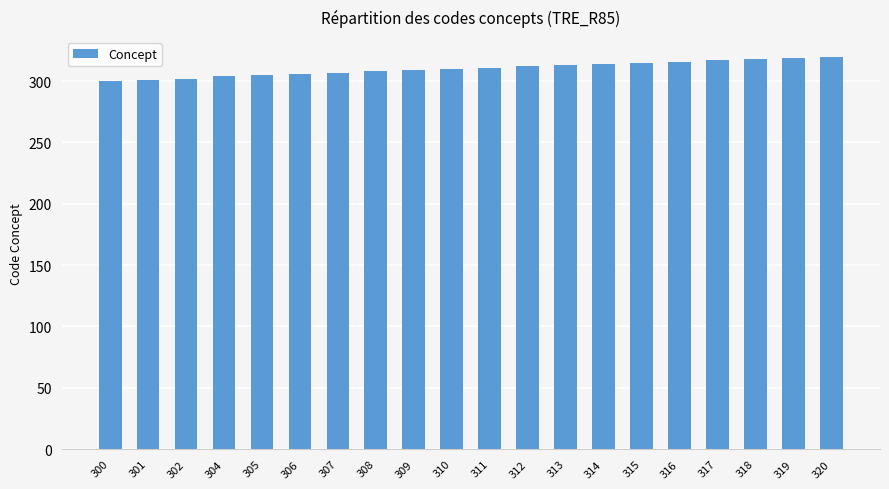

How many distinct data groups are displayed?

1